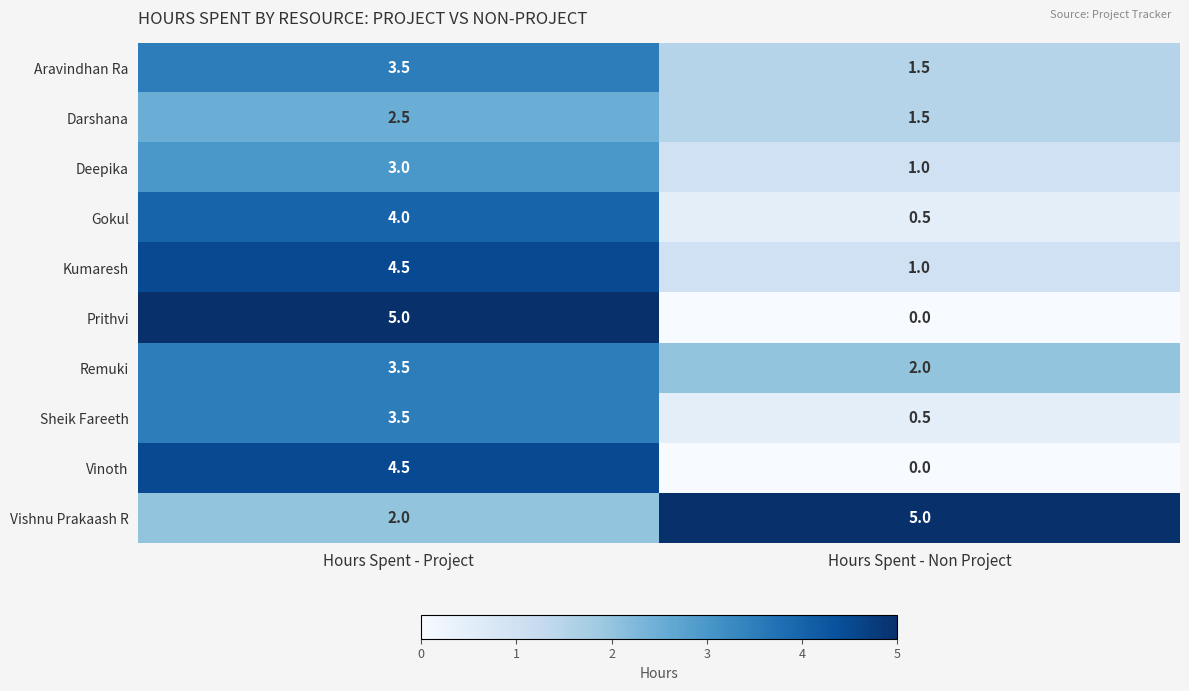

What is the greatest value displayed?

5.0